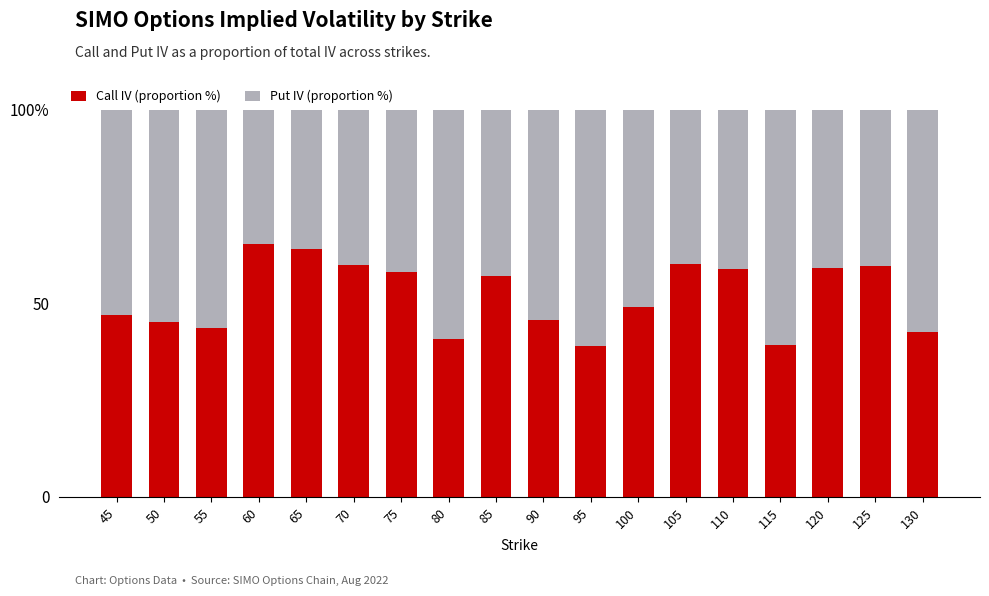

Are the bars horizontal?

No